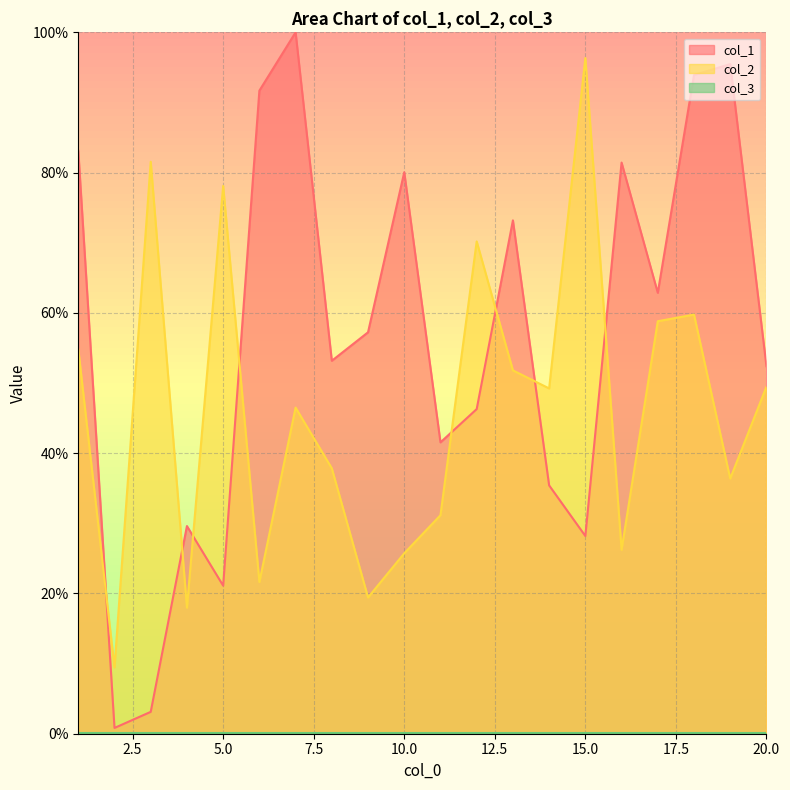

At which category does the chart reach its minimum across all series?

2